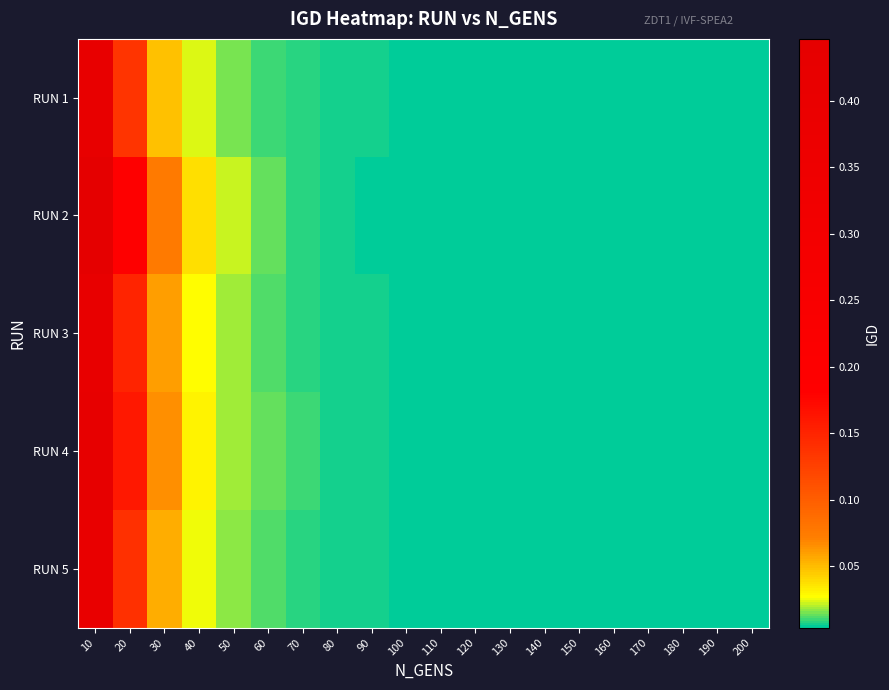

Reading left to right, list all the values displayed in this chart.

RUN 1: 10=0.4	20=0.1	30=0.0	40=0.0	50=0.0	60=0.0	70=0.0	80=0.0	90=0.0	100=0.0	110=0.0	120=0.0	130=0.0	140=0.0	150=0.0	160=0.0	170=0.0	180=0.0	190=0.0	200=0.0
RUN 2: 10=0.4	20=0.2	30=0.1	40=0.0	50=0.0	60=0.0	70=0.0	80=0.0	90=0.0	100=0.0	110=0.0	120=0.0	130=0.0	140=0.0	150=0.0	160=0.0	170=0.0	180=0.0	190=0.0	200=0.0
RUN 3: 10=0.4	20=0.1	30=0.1	40=0.0	50=0.0	60=0.0	70=0.0	80=0.0	90=0.0	100=0.0	110=0.0	120=0.0	130=0.0	140=0.0	150=0.0	160=0.0	170=0.0	180=0.0	190=0.0	200=0.0
RUN 4: 10=0.4	20=0.2	30=0.1	40=0.0	50=0.0	60=0.0	70=0.0	80=0.0	90=0.0	100=0.0	110=0.0	120=0.0	130=0.0	140=0.0	150=0.0	160=0.0	170=0.0	180=0.0	190=0.0	200=0.0
RUN 5: 10=0.4	20=0.1	30=0.1	40=0.0	50=0.0	60=0.0	70=0.0	80=0.0	90=0.0	100=0.0	110=0.0	120=0.0	130=0.0	140=0.0	150=0.0	160=0.0	170=0.0	180=0.0	190=0.0	200=0.0